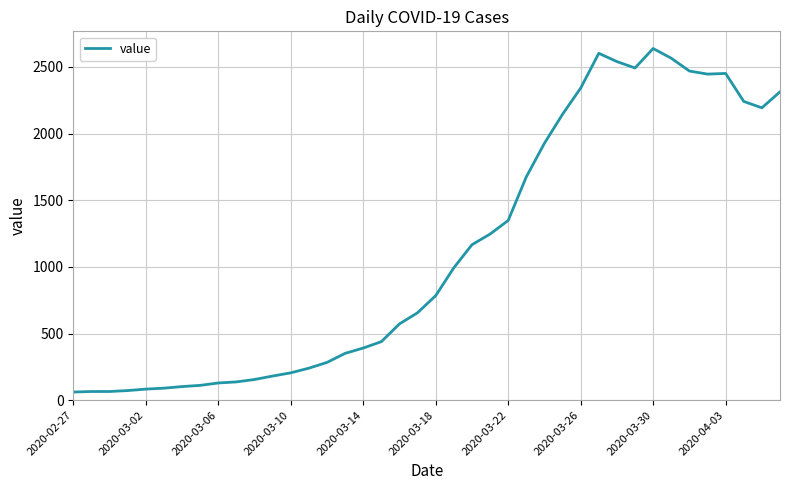

What is the difference between the maximum and minimum values?

2577